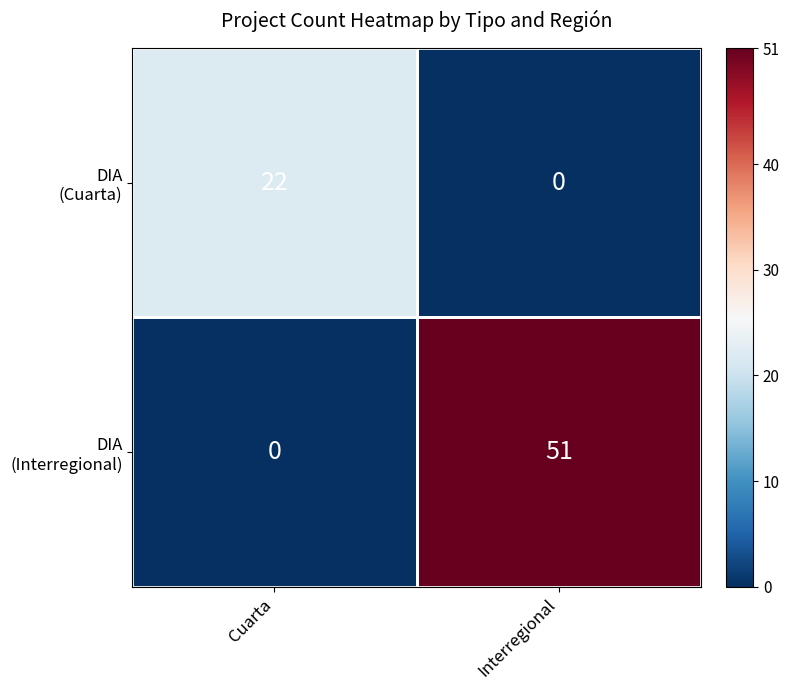

What is the spread (max minus min) of values at Cuarta?

22